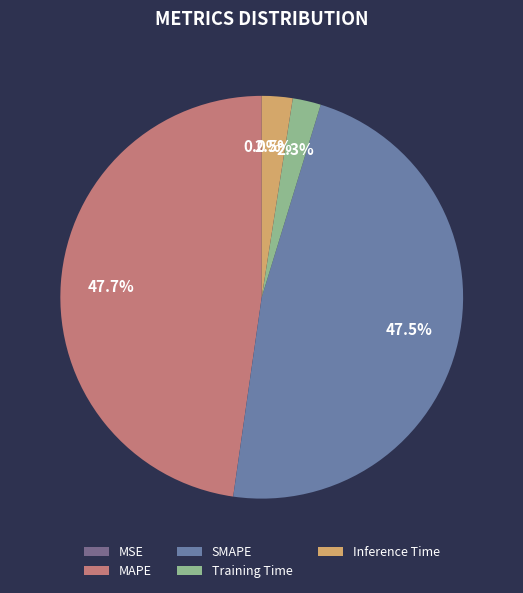

How many segments does this pie chart have?

5